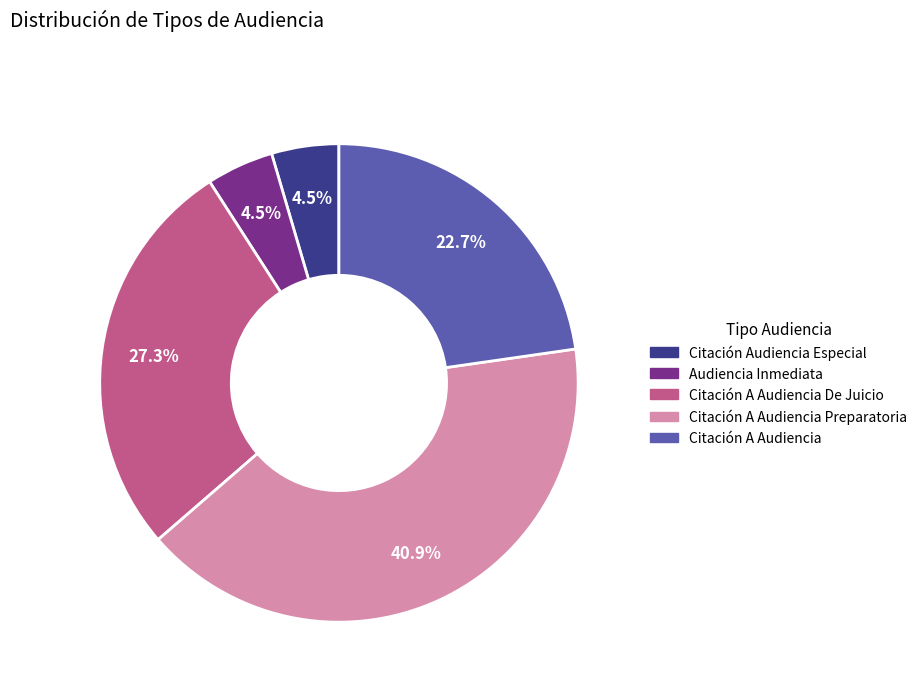

How many segments does this pie chart have?

5